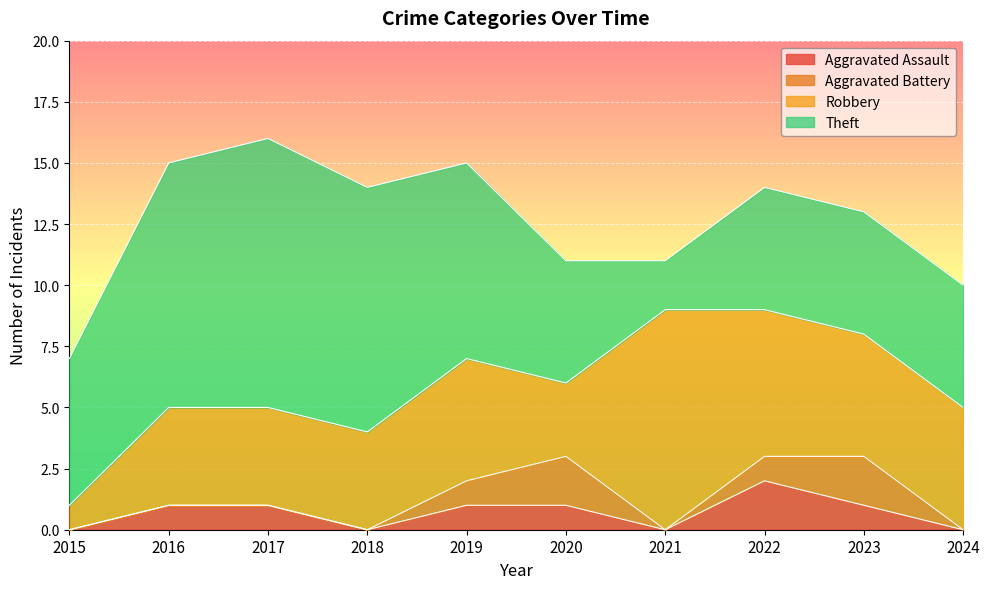

Which category has the highest value in the Aggravated Battery series?

2020